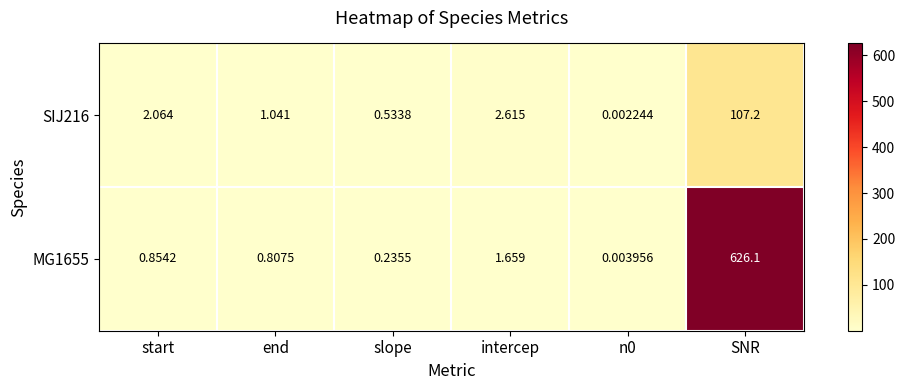

At n0, list the series in order from smallest to largest.

SIJ216, MG1655